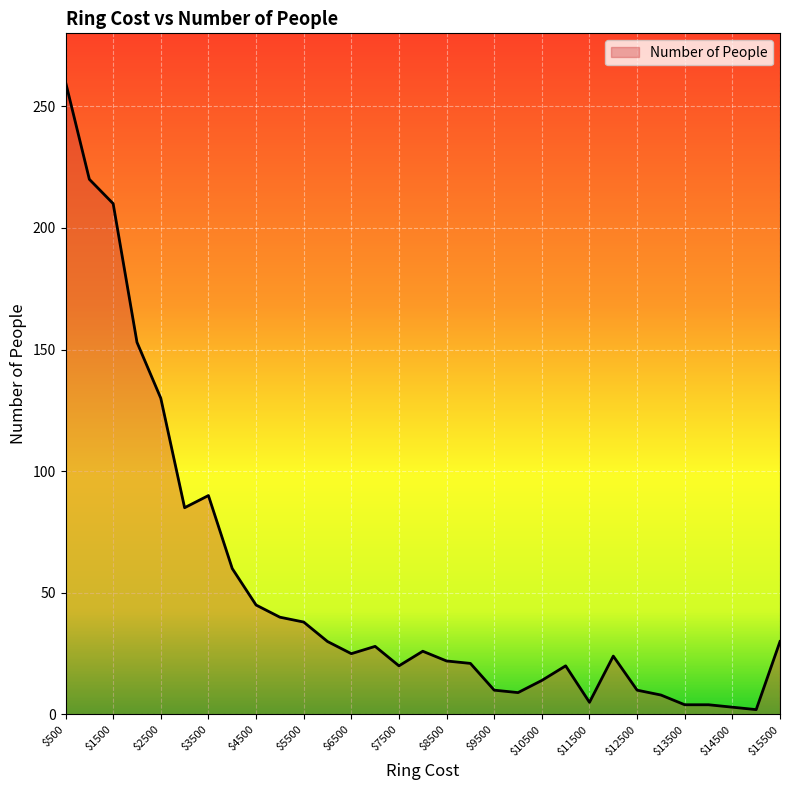

What is the maximum value shown in the chart?

260